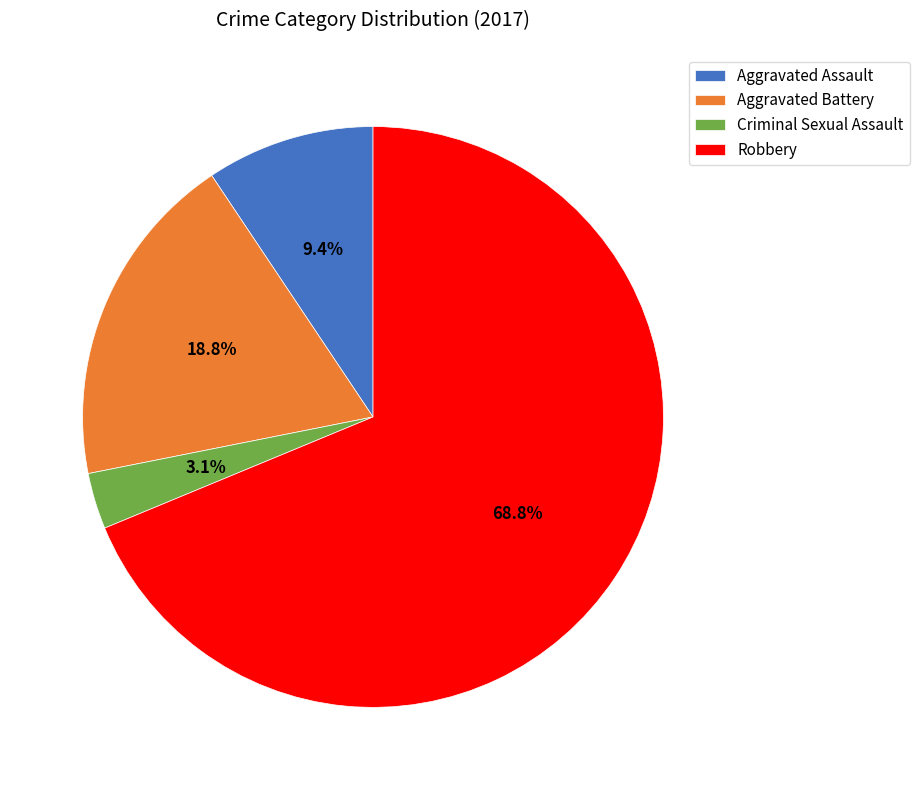

How much of the chart is everything except Aggravated Assault?

90.6%